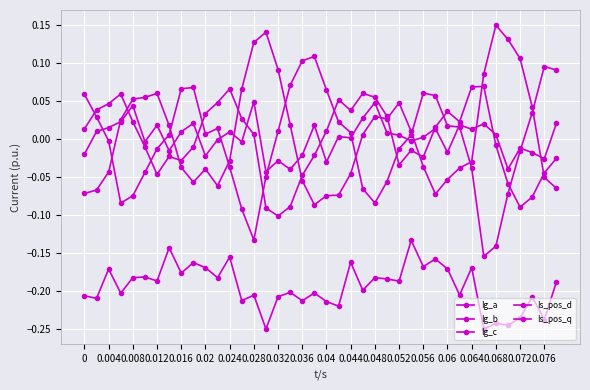

How many lines are shown in the chart?

5